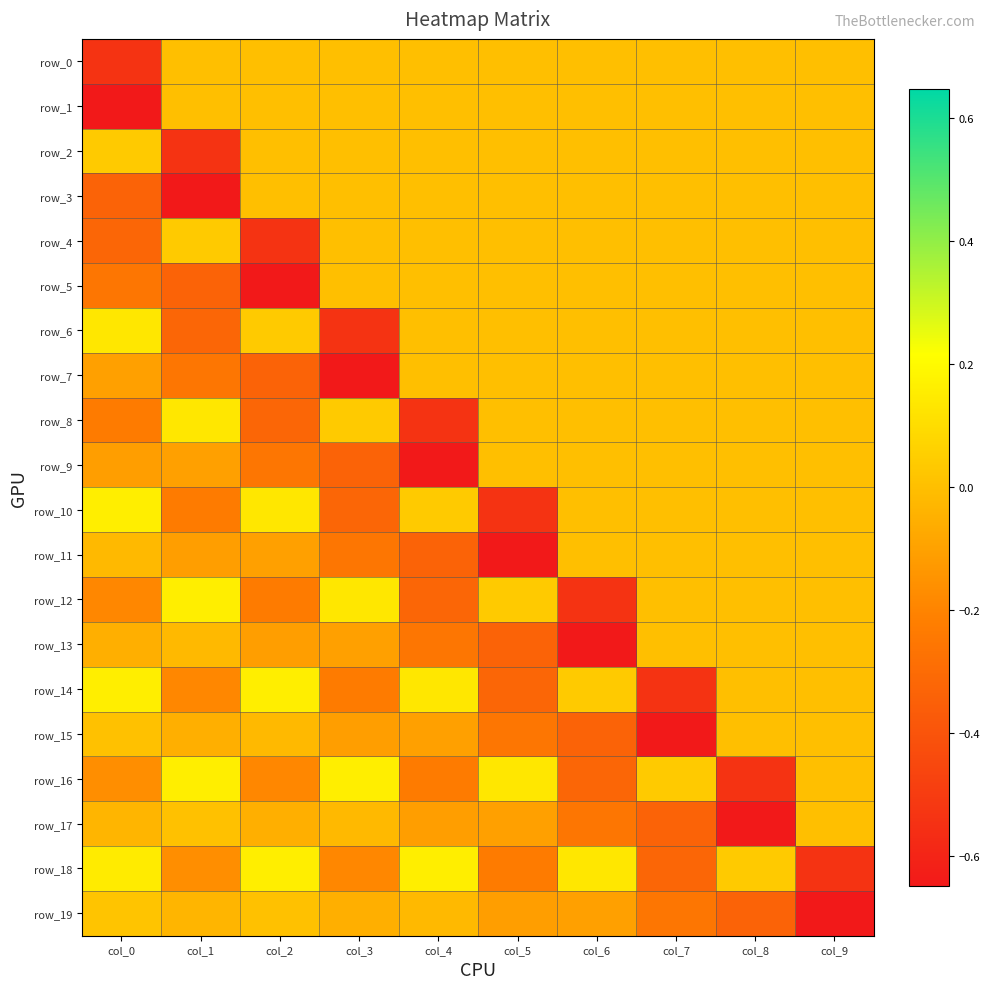

Reading left to right, extract all data points from this chart.

row_0: col_0=-0.5	col_1=0.0	col_2=0.0	col_3=0.0	col_4=0.0	col_5=0.0	col_6=0.0	col_7=0.0	col_8=0.0	col_9=0.0
row_1: col_0=-0.6	col_1=0.0	col_2=0.0	col_3=0.0	col_4=0.0	col_5=0.0	col_6=0.0	col_7=0.0	col_8=0.0	col_9=0.0
row_2: col_0=0.0	col_1=-0.5	col_2=0.0	col_3=0.0	col_4=0.0	col_5=0.0	col_6=0.0	col_7=0.0	col_8=0.0	col_9=0.0
row_3: col_0=-0.3	col_1=-0.6	col_2=0.0	col_3=0.0	col_4=0.0	col_5=0.0	col_6=0.0	col_7=0.0	col_8=0.0	col_9=0.0
row_4: col_0=-0.3	col_1=0.0	col_2=-0.5	col_3=0.0	col_4=0.0	col_5=0.0	col_6=0.0	col_7=0.0	col_8=0.0	col_9=0.0
row_5: col_0=-0.3	col_1=-0.3	col_2=-0.6	col_3=0.0	col_4=0.0	col_5=0.0	col_6=0.0	col_7=0.0	col_8=0.0	col_9=0.0
row_6: col_0=0.1	col_1=-0.3	col_2=0.0	col_3=-0.5	col_4=0.0	col_5=0.0	col_6=0.0	col_7=0.0	col_8=0.0	col_9=0.0
row_7: col_0=-0.1	col_1=-0.3	col_2=-0.3	col_3=-0.6	col_4=0.0	col_5=0.0	col_6=0.0	col_7=0.0	col_8=0.0	col_9=0.0
row_8: col_0=-0.2	col_1=0.1	col_2=-0.3	col_3=0.0	col_4=-0.5	col_5=0.0	col_6=0.0	col_7=0.0	col_8=0.0	col_9=0.0
row_9: col_0=-0.1	col_1=-0.1	col_2=-0.3	col_3=-0.3	col_4=-0.6	col_5=0.0	col_6=0.0	col_7=0.0	col_8=0.0	col_9=0.0
row_10: col_0=0.2	col_1=-0.2	col_2=0.1	col_3=-0.3	col_4=0.0	col_5=-0.5	col_6=0.0	col_7=0.0	col_8=0.0	col_9=0.0
row_11: col_0=-0.0	col_1=-0.1	col_2=-0.1	col_3=-0.3	col_4=-0.3	col_5=-0.6	col_6=0.0	col_7=0.0	col_8=0.0	col_9=0.0
row_12: col_0=-0.2	col_1=0.2	col_2=-0.2	col_3=0.1	col_4=-0.3	col_5=0.0	col_6=-0.5	col_7=0.0	col_8=0.0	col_9=0.0
row_13: col_0=-0.1	col_1=-0.0	col_2=-0.1	col_3=-0.1	col_4=-0.3	col_5=-0.3	col_6=-0.6	col_7=0.0	col_8=0.0	col_9=0.0
row_14: col_0=0.2	col_1=-0.2	col_2=0.2	col_3=-0.2	col_4=0.1	col_5=-0.3	col_6=0.0	col_7=-0.5	col_8=0.0	col_9=0.0
row_15: col_0=0.0	col_1=-0.1	col_2=-0.0	col_3=-0.1	col_4=-0.1	col_5=-0.3	col_6=-0.3	col_7=-0.6	col_8=0.0	col_9=0.0
row_16: col_0=-0.2	col_1=0.2	col_2=-0.2	col_3=0.2	col_4=-0.2	col_5=0.1	col_6=-0.3	col_7=0.0	col_8=-0.5	col_9=0.0
row_17: col_0=-0.0	col_1=0.0	col_2=-0.1	col_3=-0.0	col_4=-0.1	col_5=-0.1	col_6=-0.3	col_7=-0.3	col_8=-0.6	col_9=0.0
row_18: col_0=0.1	col_1=-0.2	col_2=0.2	col_3=-0.2	col_4=0.2	col_5=-0.2	col_6=0.1	col_7=-0.3	col_8=0.0	col_9=-0.5
row_19: col_0=0.0	col_1=-0.0	col_2=0.0	col_3=-0.1	col_4=-0.0	col_5=-0.1	col_6=-0.1	col_7=-0.3	col_8=-0.3	col_9=-0.6